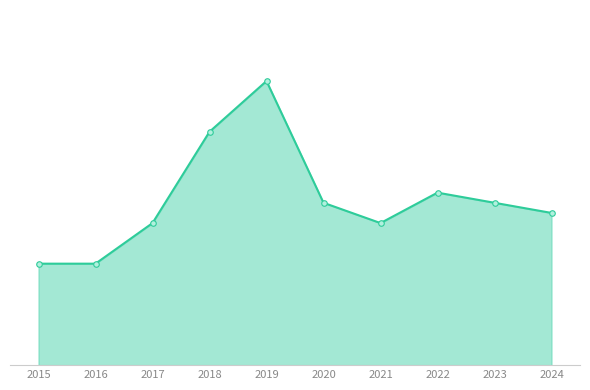

How many interior local valleys (lower than both neighbors) does the data have?

1